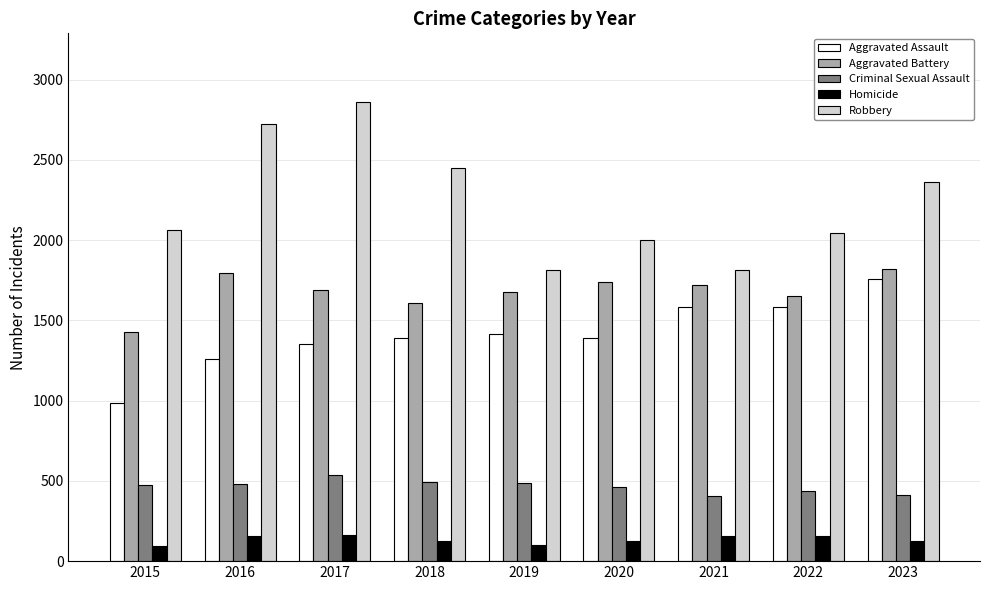

At which category does the chart reach its peak across all series?

2017